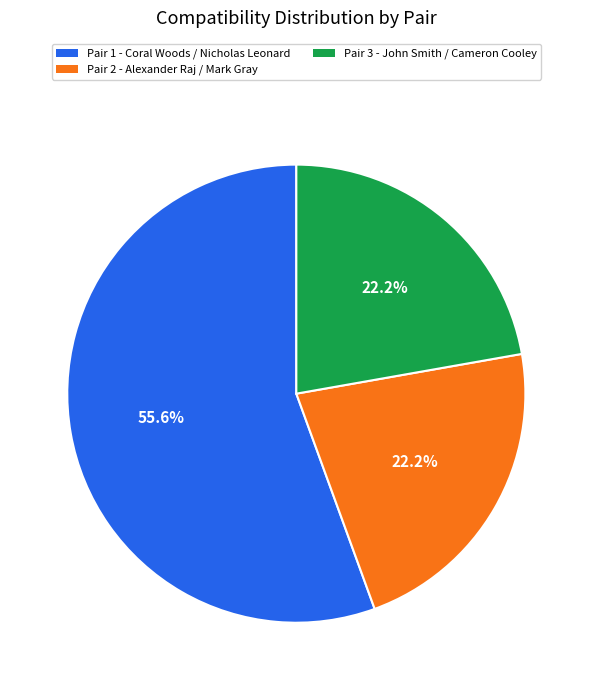

To the nearest percent, what percentage of the pie is Pair 2?

22%